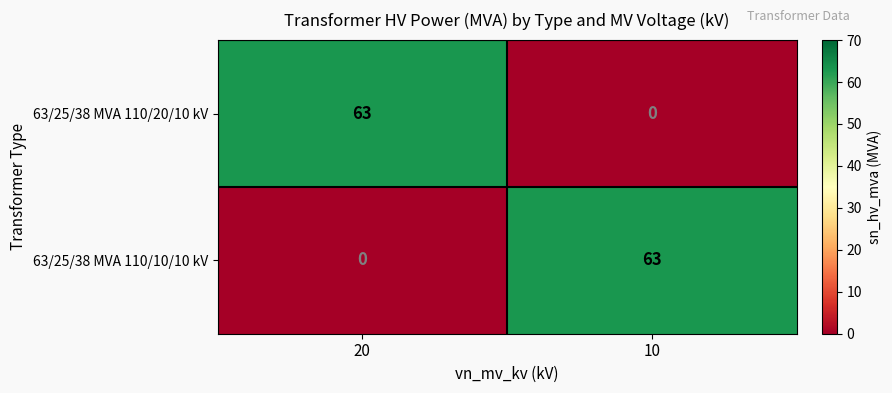

Rank the series at 20 from lowest to highest value.

63/25/38 MVA 110/10/10 kV, 63/25/38 MVA 110/20/10 kV